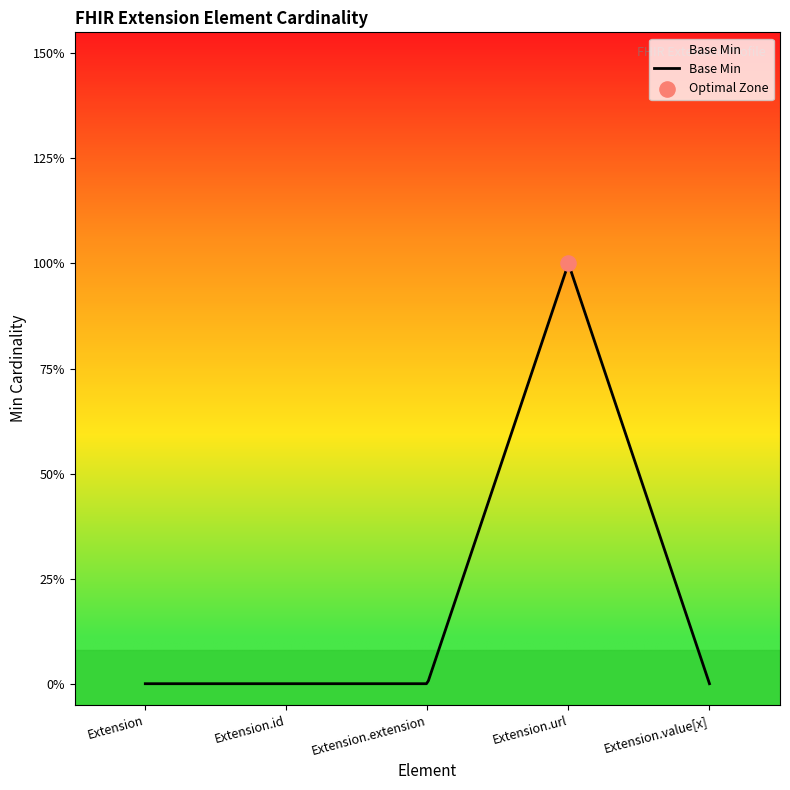

What is the change in value from Extension to Extension.url?

+1